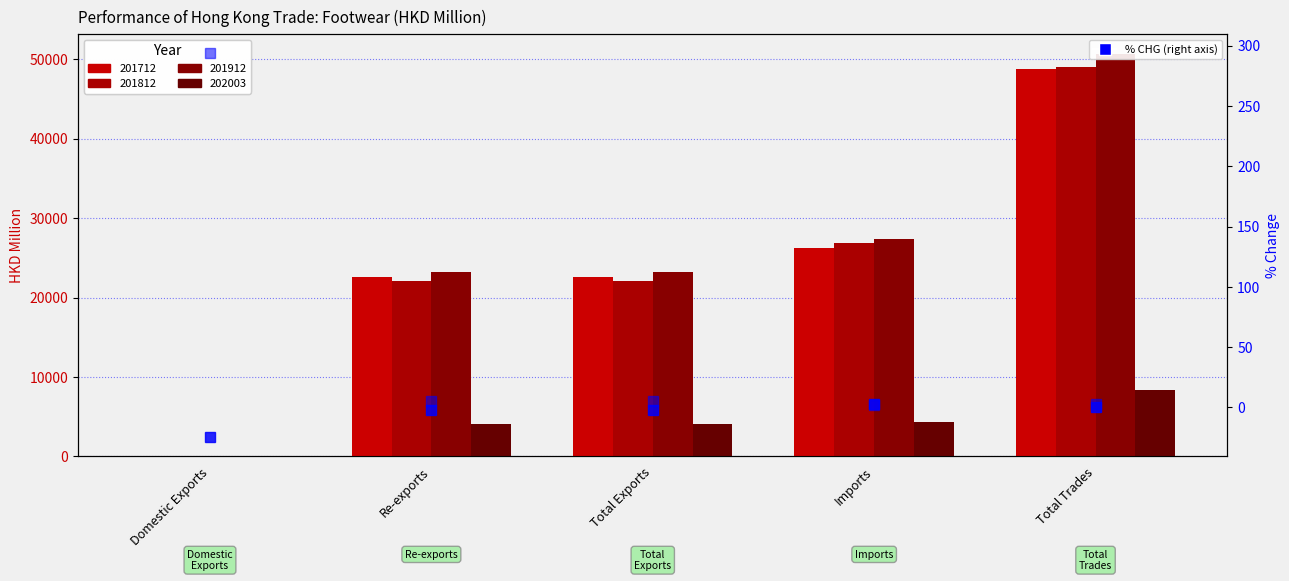

What is the maximum value for 201912 % CHG?

293.7